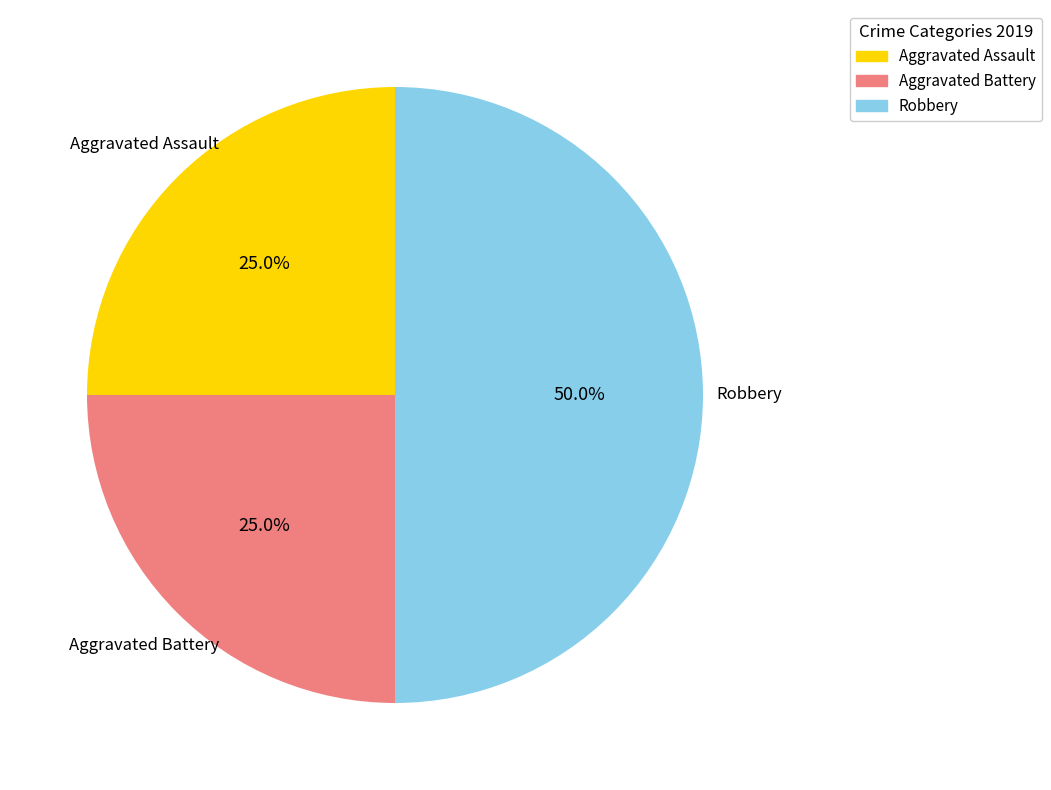

Which category has the biggest portion of the pie?

Robbery